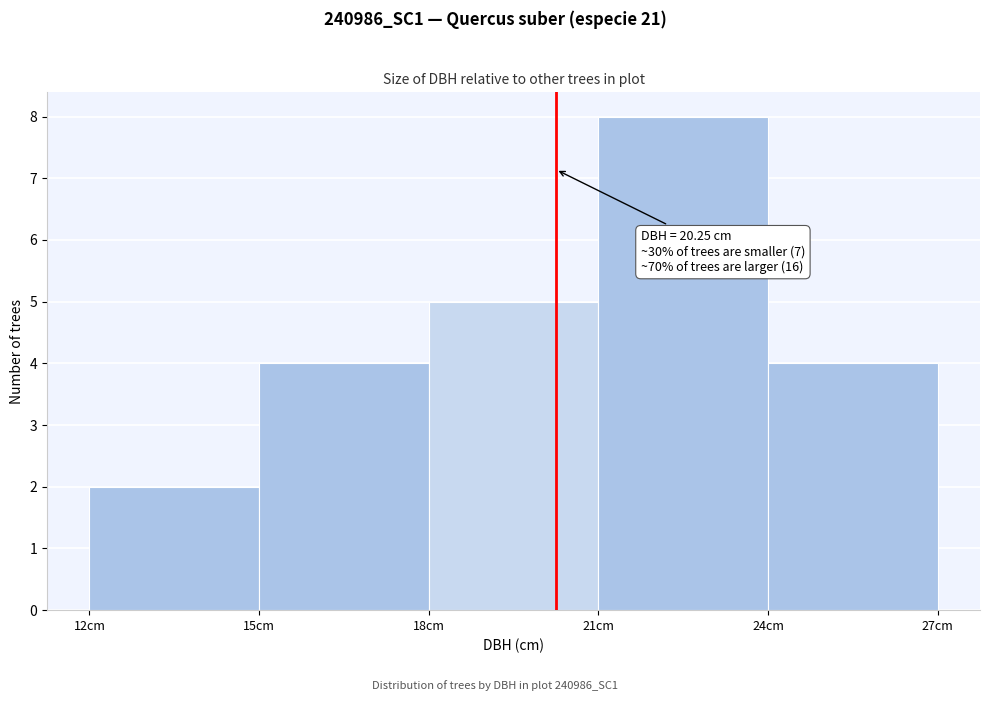

Which range on the x-axis has the tallest bar?

21 to 24